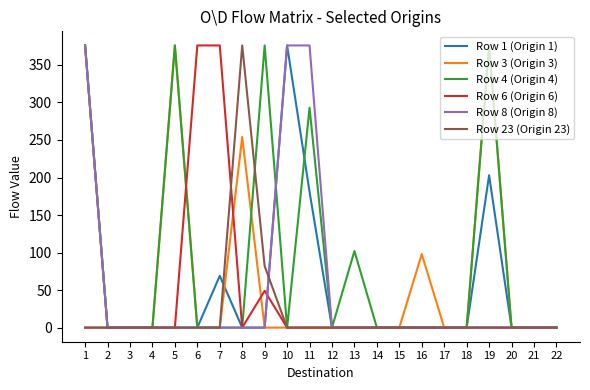

What is the spread (max minus min) of values at 10?

376